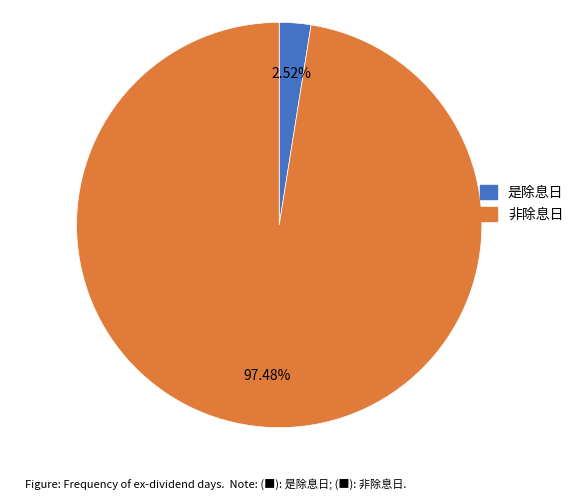

To the nearest percent, what is the difference between the largest and smallest slice percentages?

95%